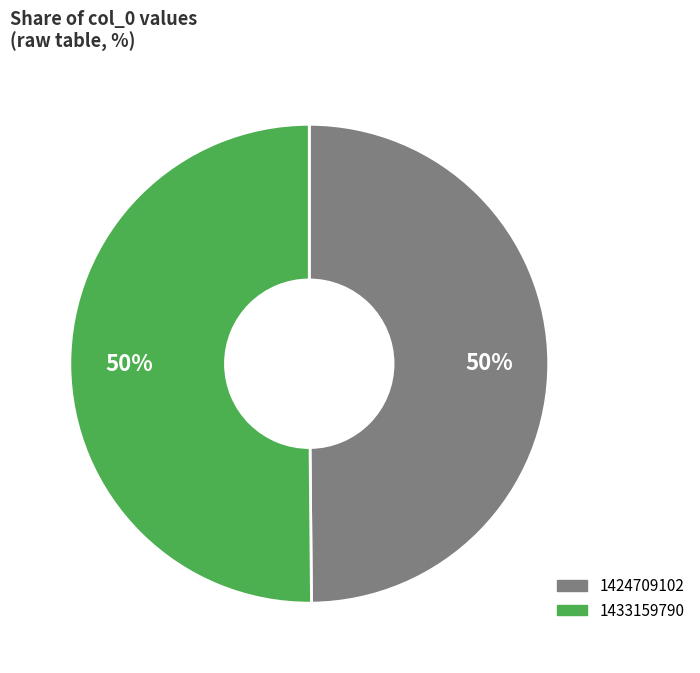

How many slices are in this pie chart?

2